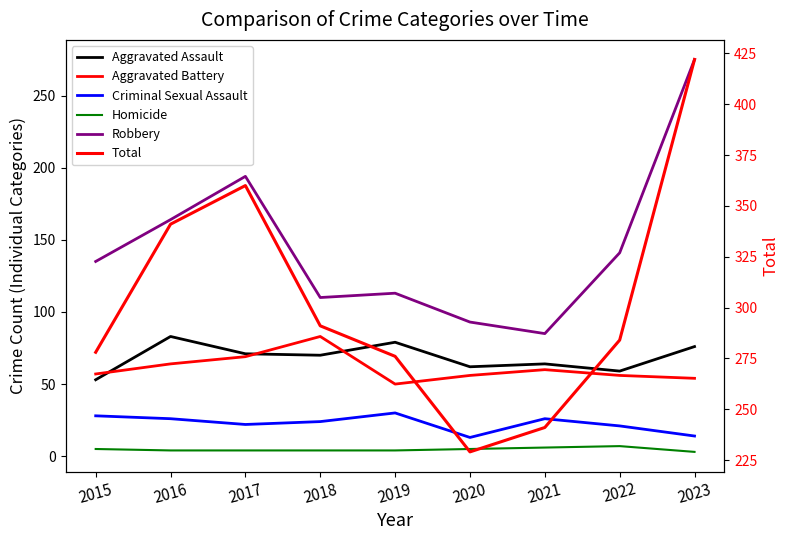

Does the chart have visible grid lines?

No